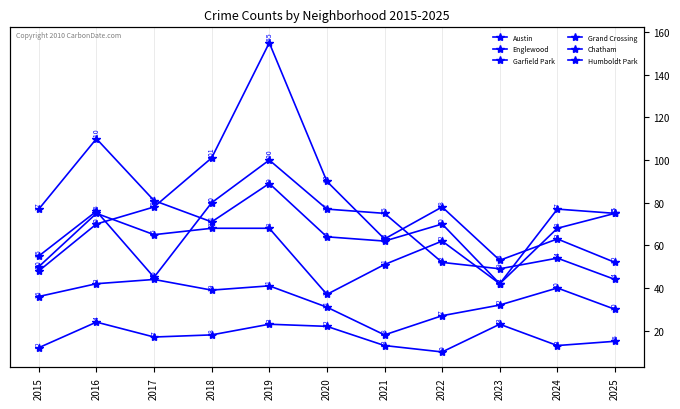

How many distinct data groups are displayed?

6